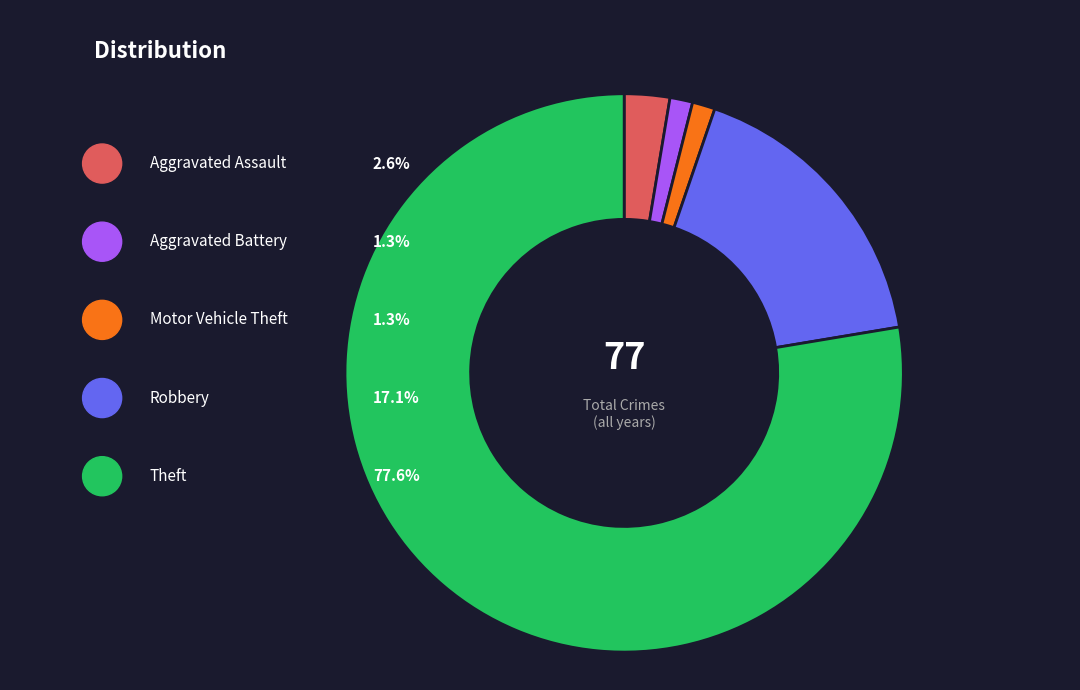

What is the smallest slice in the pie chart?

Aggravated Battery